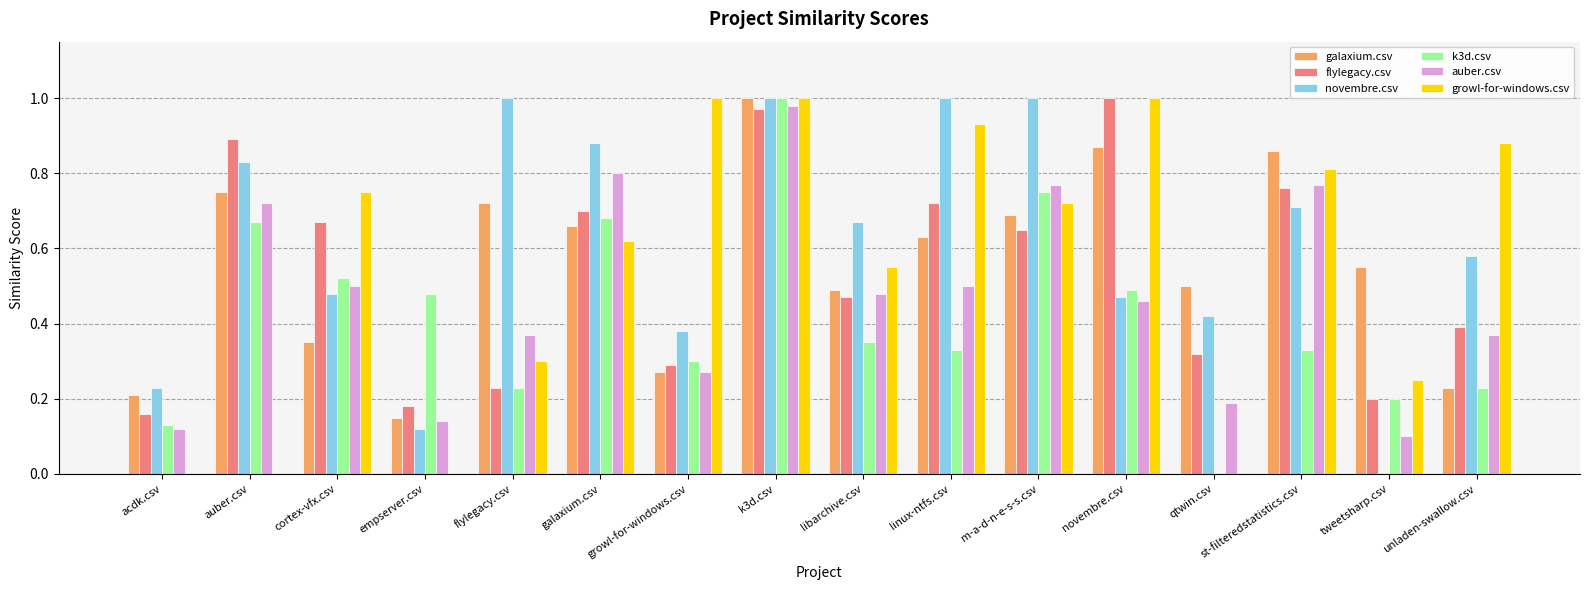

What is the sum of all flylegacy.csv values?

8.6